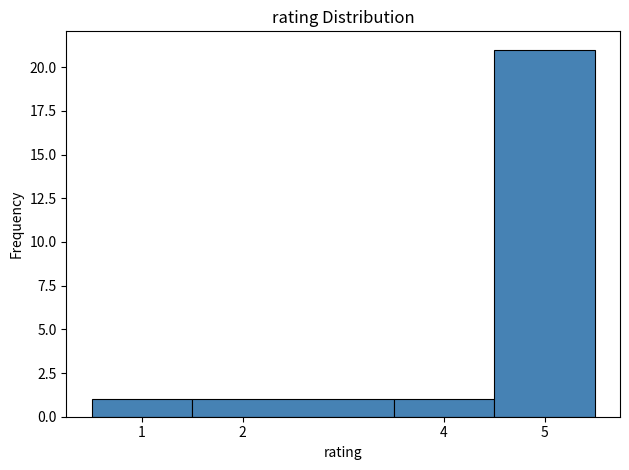

Which range on the x-axis has the tallest bar?

4.5 to 5.5